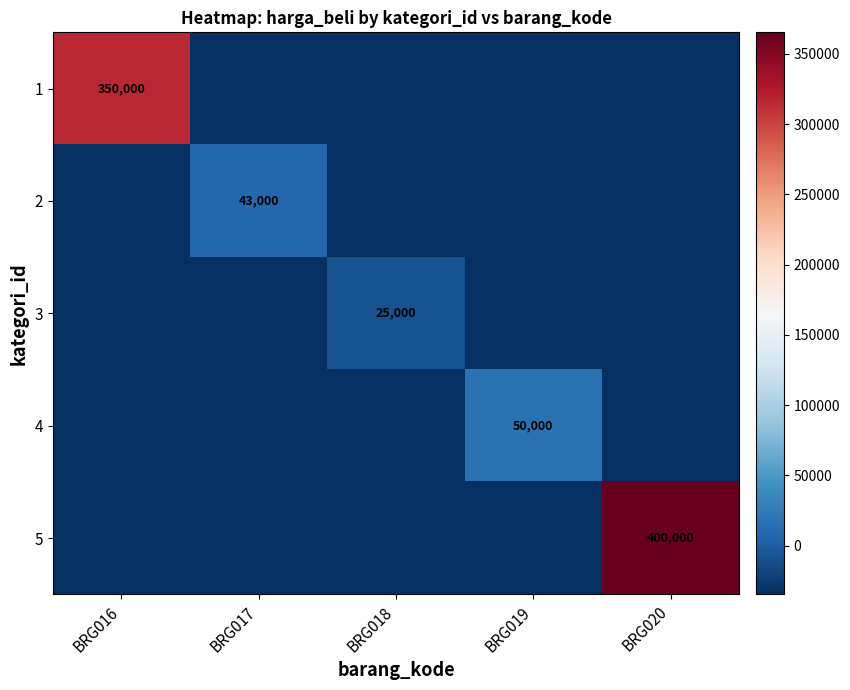

Is it true that 3 equals 25000 at BRG018?

True